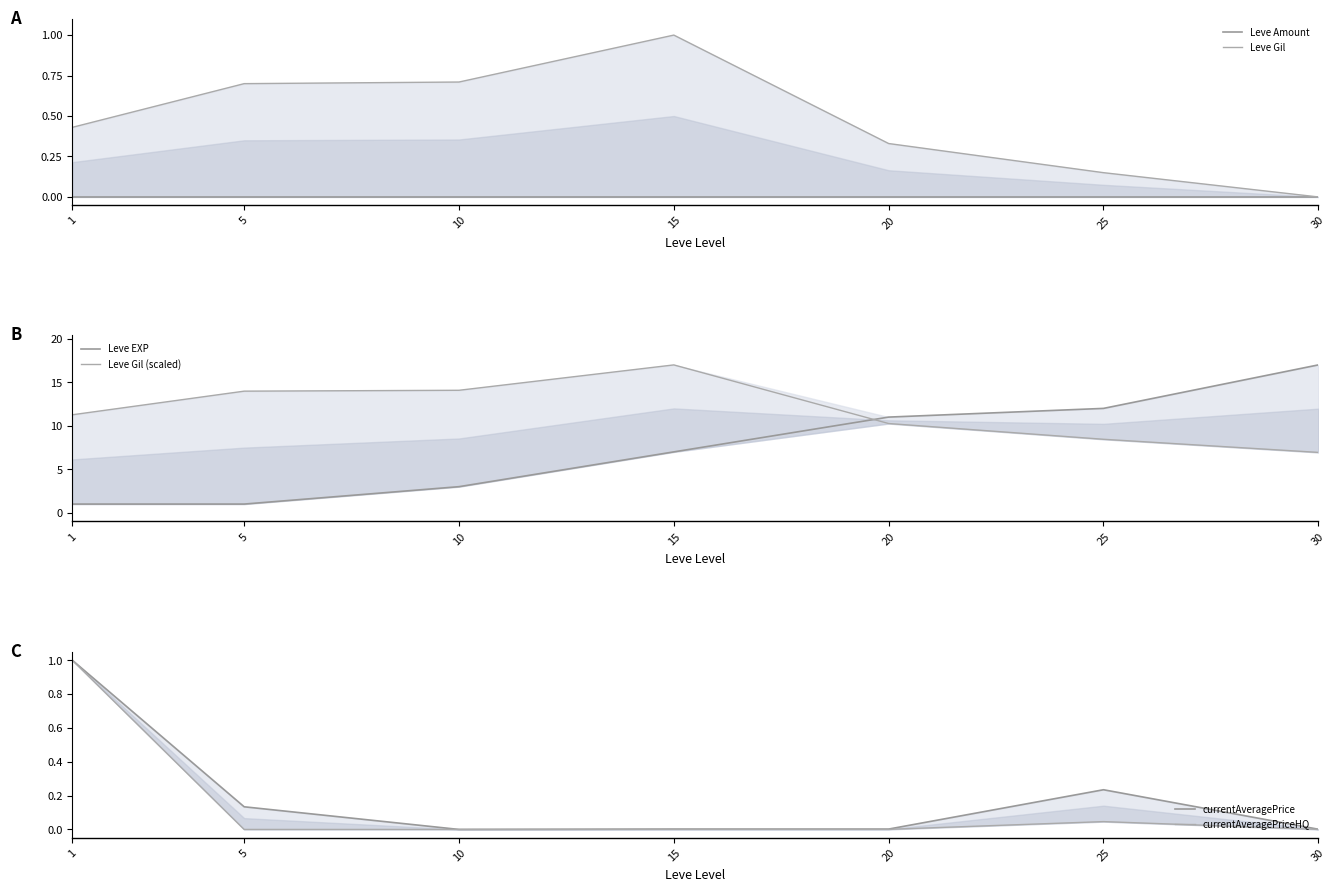

Between which two adjacent categories do currentAveragePrice and currentAveragePriceHQ first intersect?

5 and 10